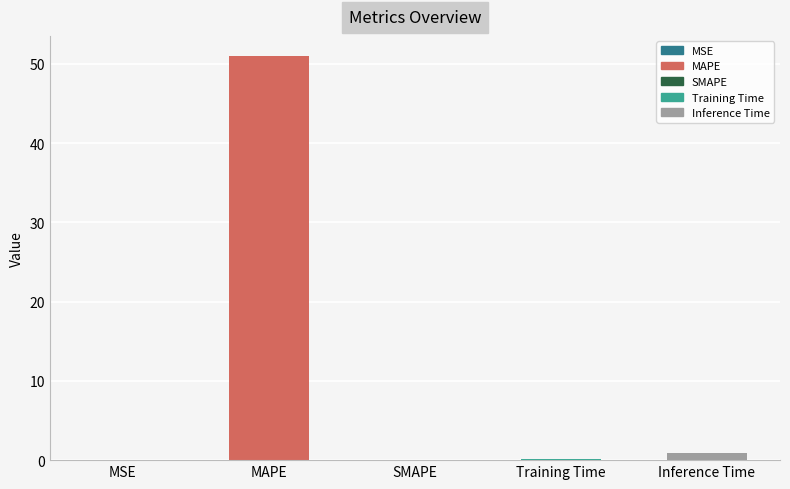

Does the chart contain stacked bars?

No